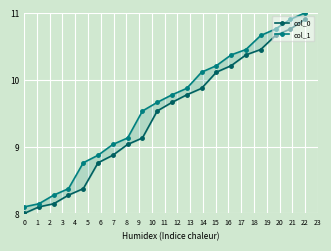

Which series has the largest total across all categories?

col_1